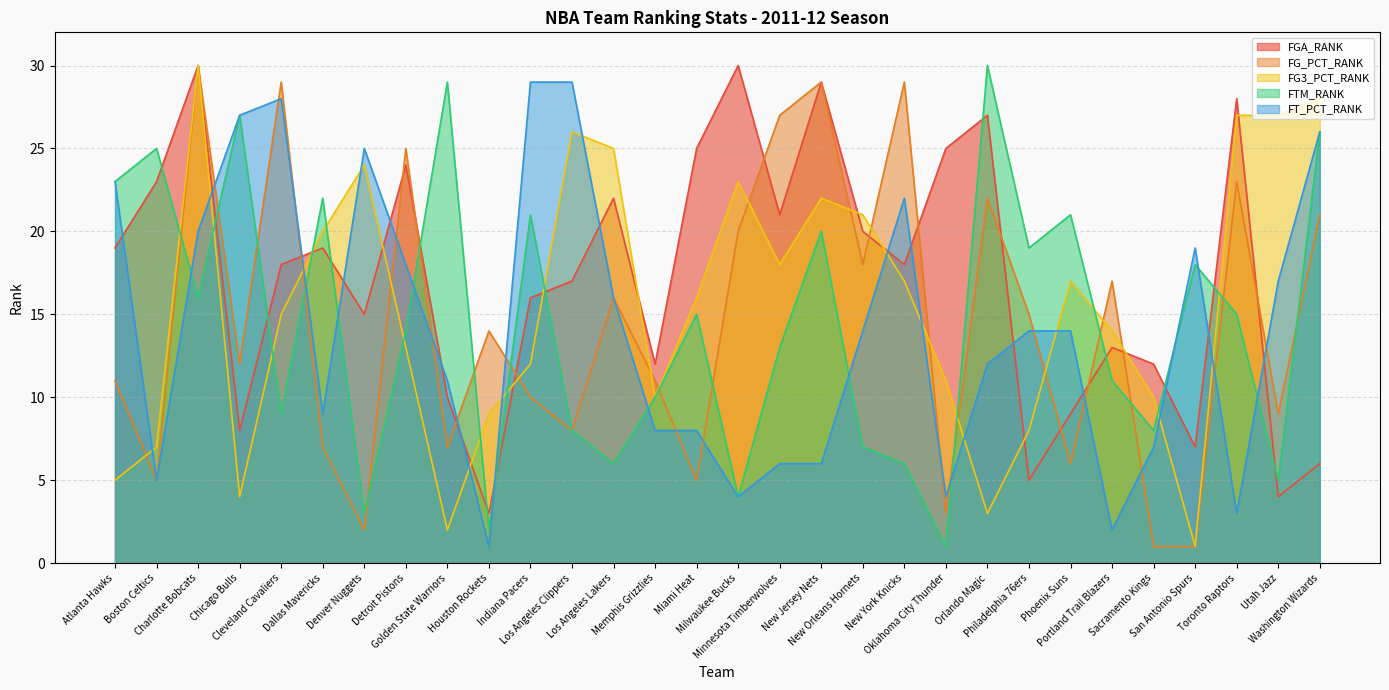

What are all the series names shown in the legend?

FGA_RANK, FG_PCT_RANK, FG3_PCT_RANK, FTM_RANK, FT_PCT_RANK